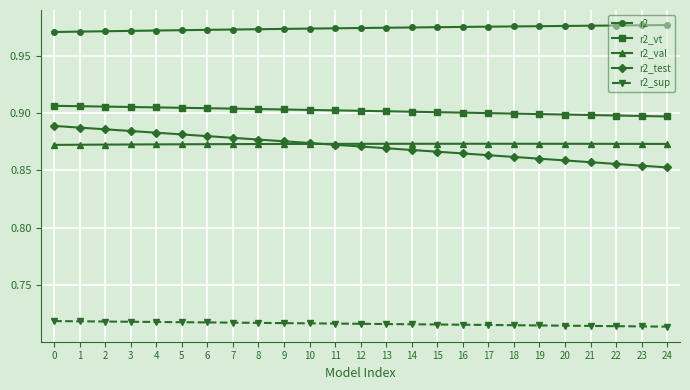

True or false: r2_val and r2_vt cross at least once.

False